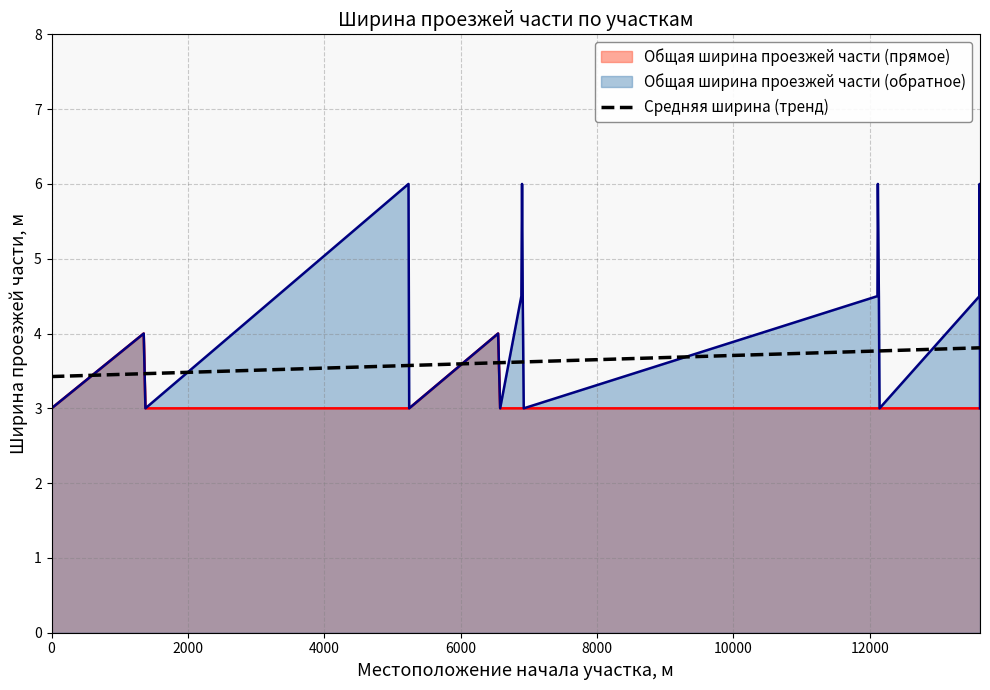

True or false: Общая ширина проезжей части (прямое) and Общая ширина проезжей части (обратное) intersect in this chart.

False